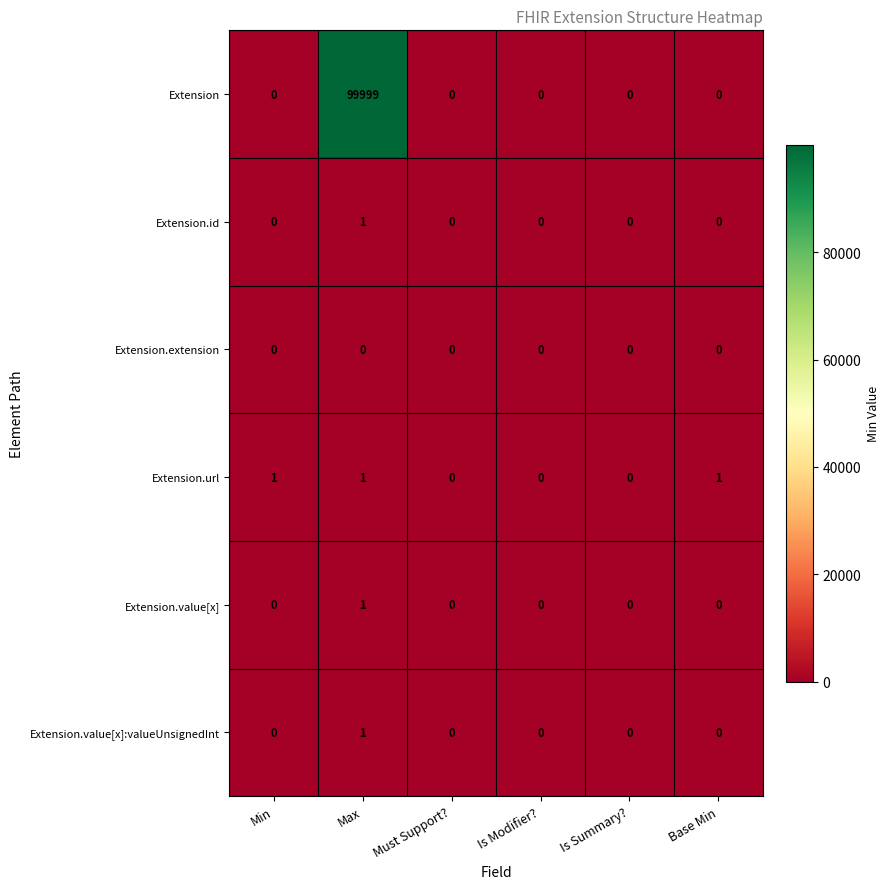

Count the number of categories in the chart.

6